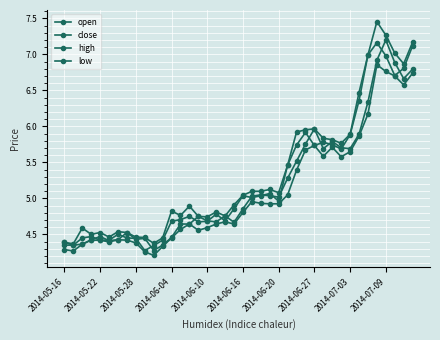

How many values in the high series exceed 5?

20